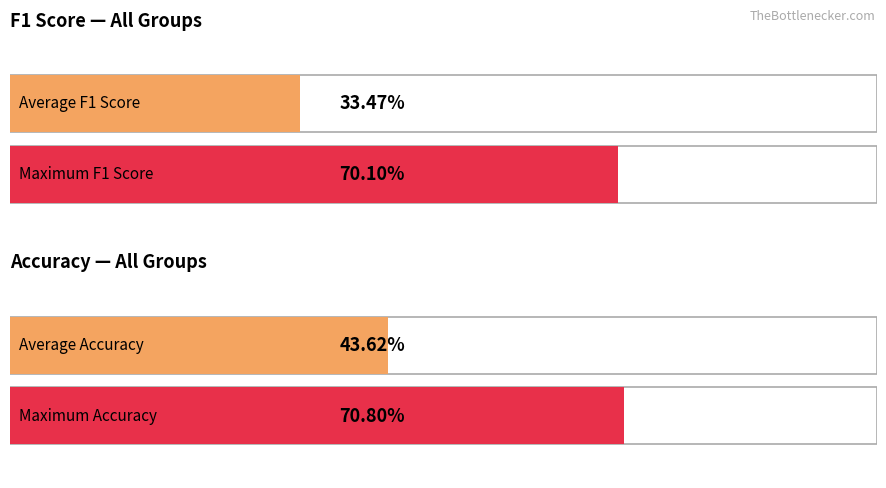

Is it true that accuracy equals 0.1 at 14?

False